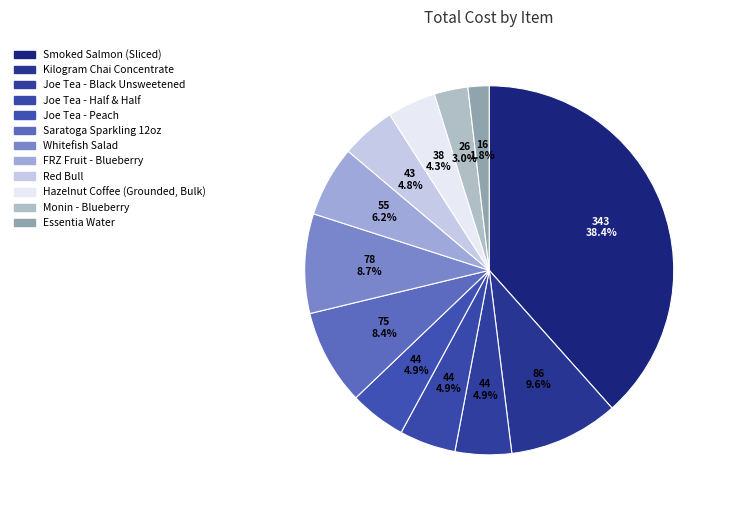

Does any single category account for the majority?

No